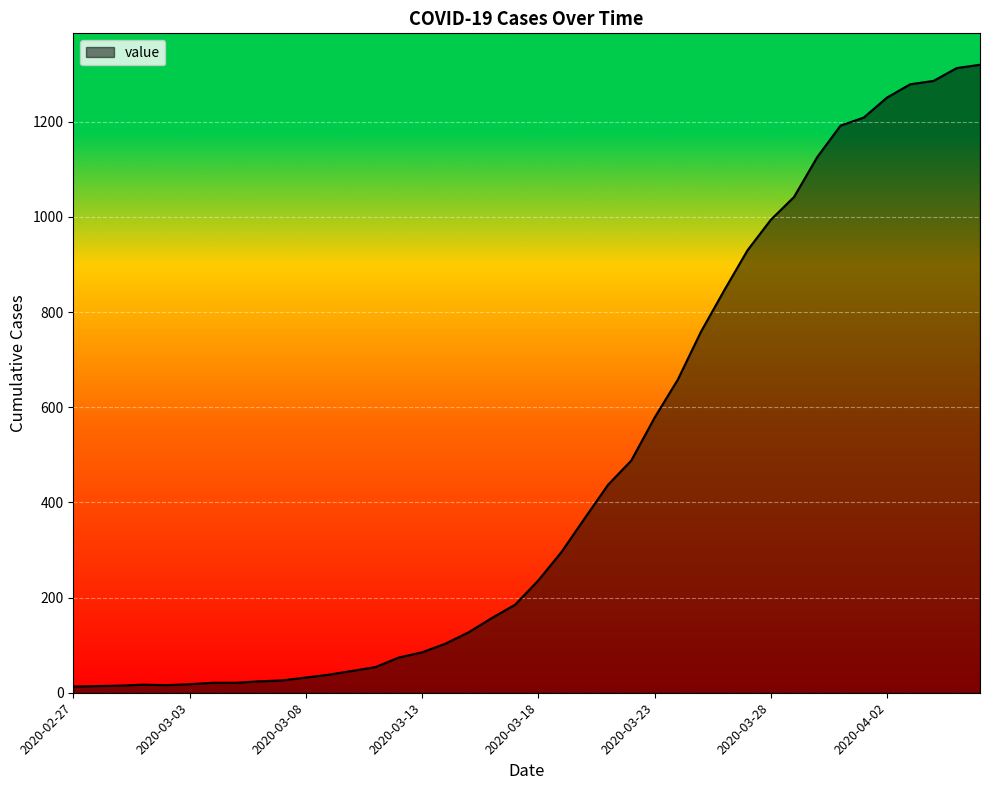

What is the difference between the maximum and minimum values?

1307